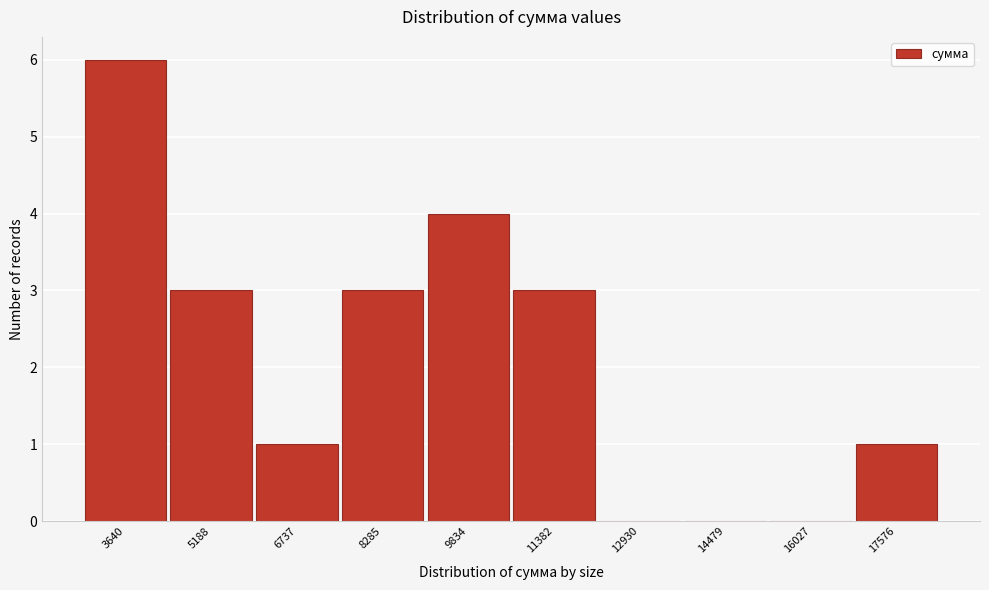

Reading left to right, list all the values displayed in this chart.

3640=6	5188=3	6737=1	8285=3	9834=4	11382=3	12930=0	14479=0	16027=0	17576=1